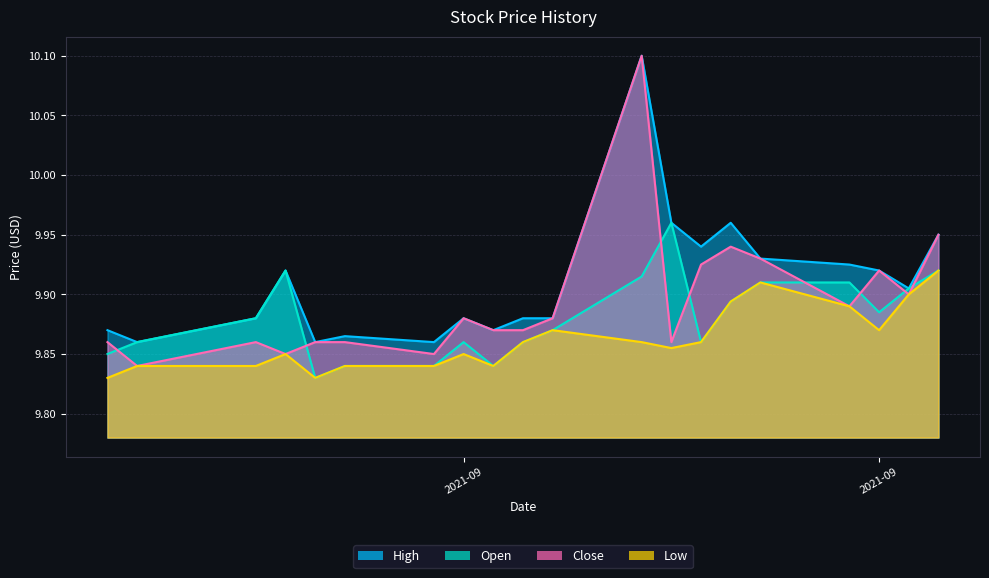

What are all the series names shown in the legend?

High, Open, Close, Low